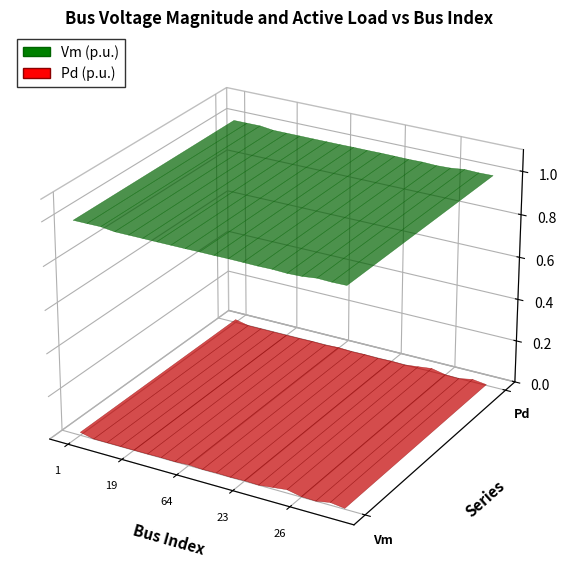

Reading right to left, transcribe all the data shown in this chart.

Vm: 19=1.0	18=1.0	17=1.0	16=1.0	15=1.0	14=1.0	13=1.0	12=1.0	11=1.0	10=1.0	9=1.0	8=1.0	7=1.0	6=1.0	5=1.0	4=1.0	3=1.0	2=1.0	1=1.0	0=1.0
Pd: 19=0.0	18=0.0	17=0.0	16=0.0	15=0.0	14=0.0	13=0.0	12=0.0	11=0.0	10=0.0	9=0.0	8=0.0	7=0.0	6=0.0	5=0.0	4=0.0	3=0.0	2=0.0	1=0.0	0=0.0